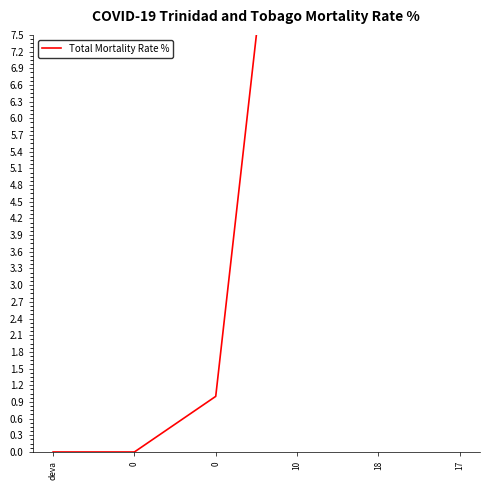

Reading right to left, extract all data points from this chart.

17=17	18=18	10=14	0=1	0=0	deva=0